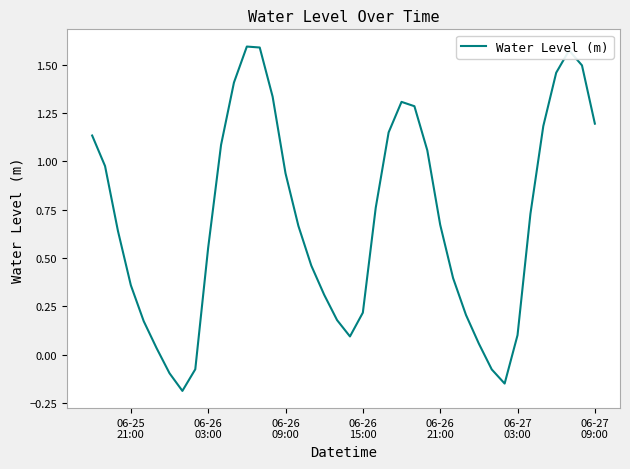

Is this an area chart (filled region under the line)?

No